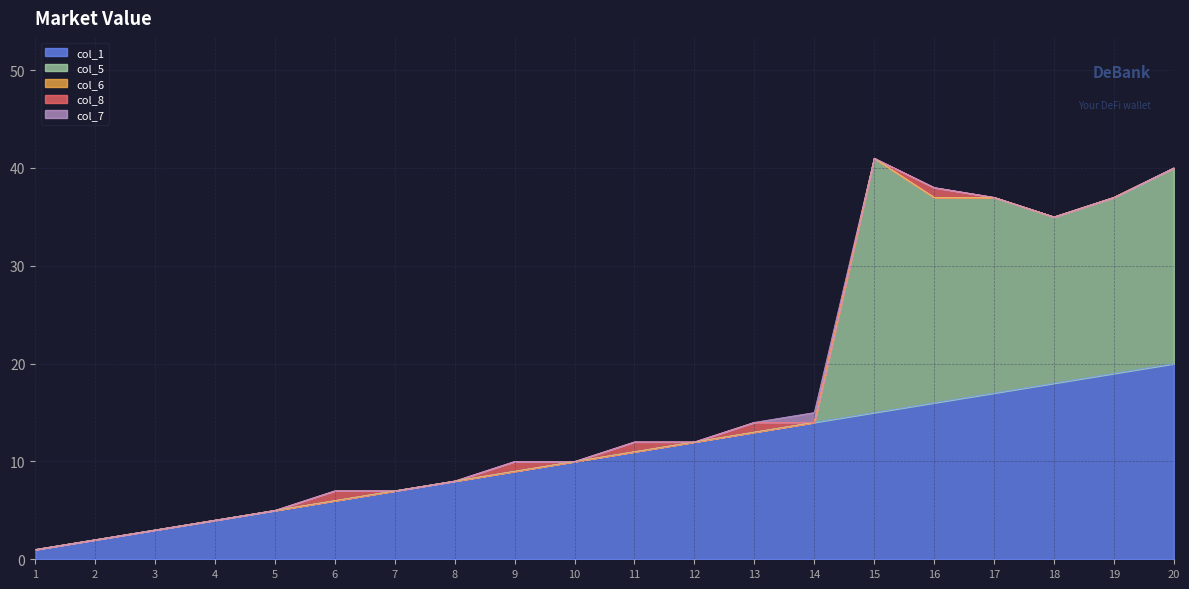

At how many categories does at least one series exceed 12?

8